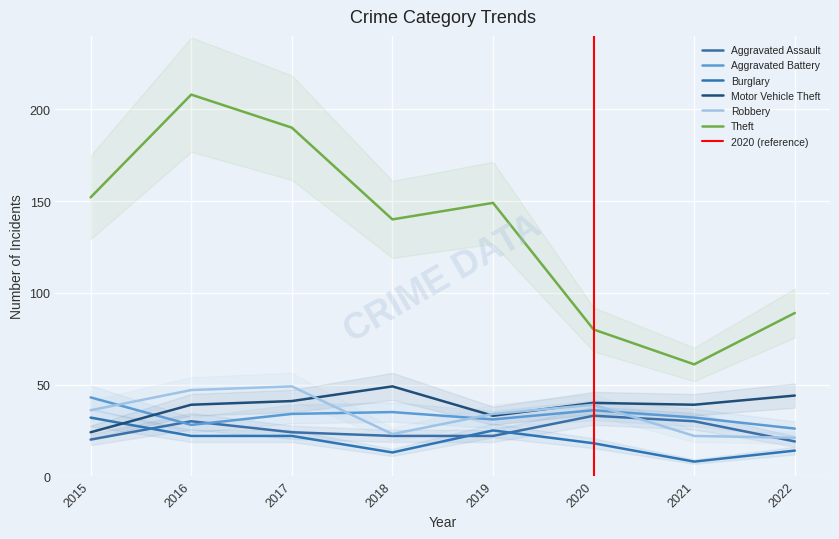

Is the value of Theft at 2015 greater than the value of Aggravated Battery at 2018?

Yes